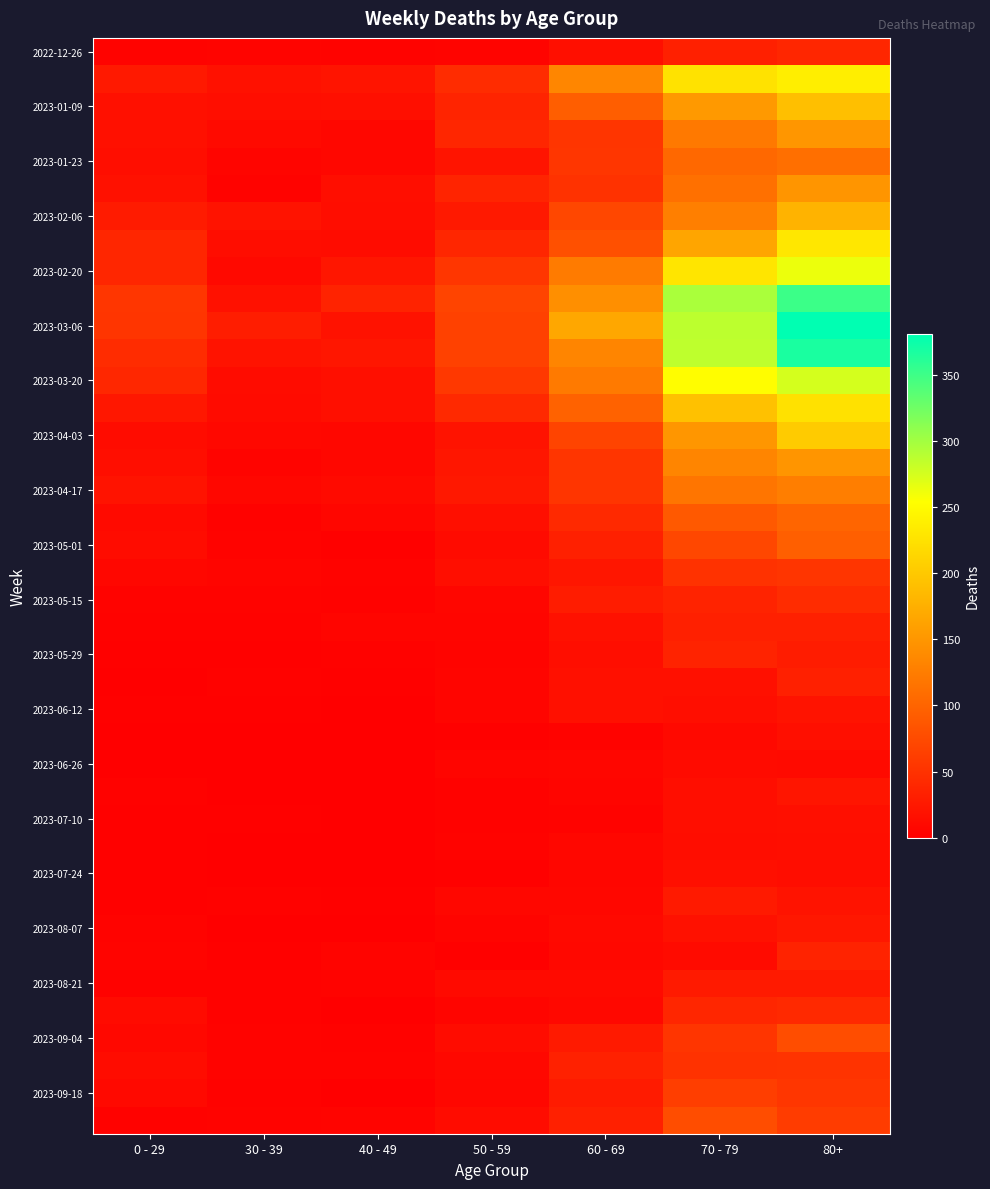

Which label corresponds to the largest value in the chart?

80+